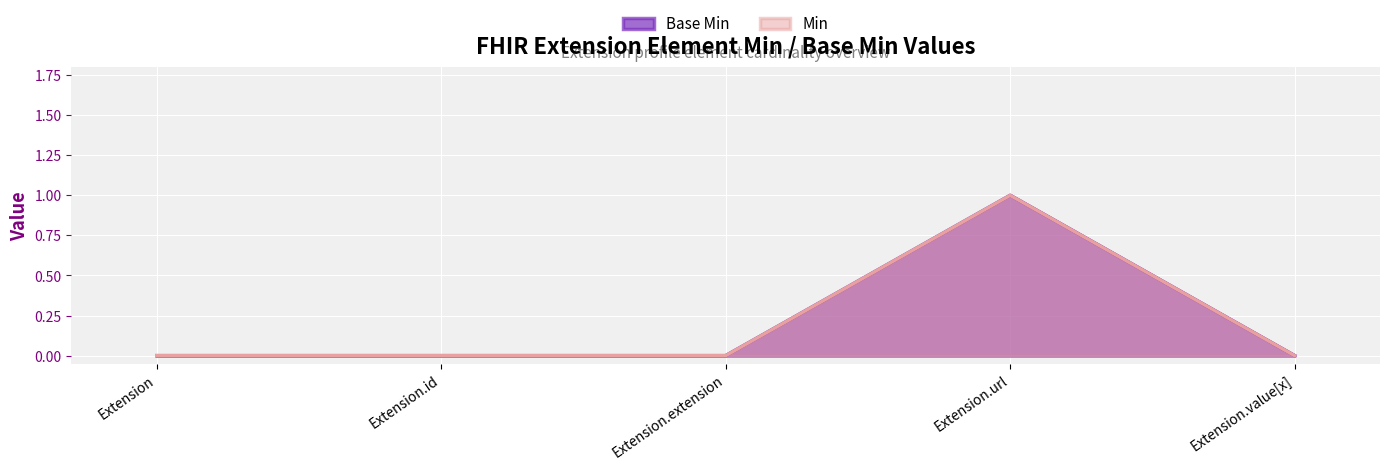

What position from the right is Extension.extension?

3